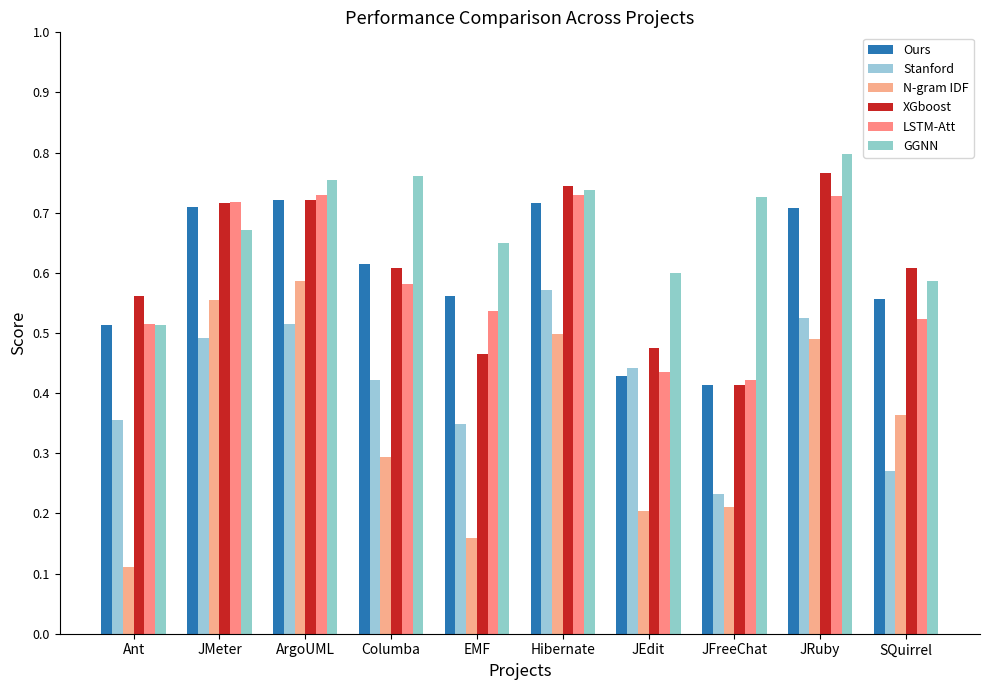

What is the value of the Stanford bar at the 6th from the left?

0.6